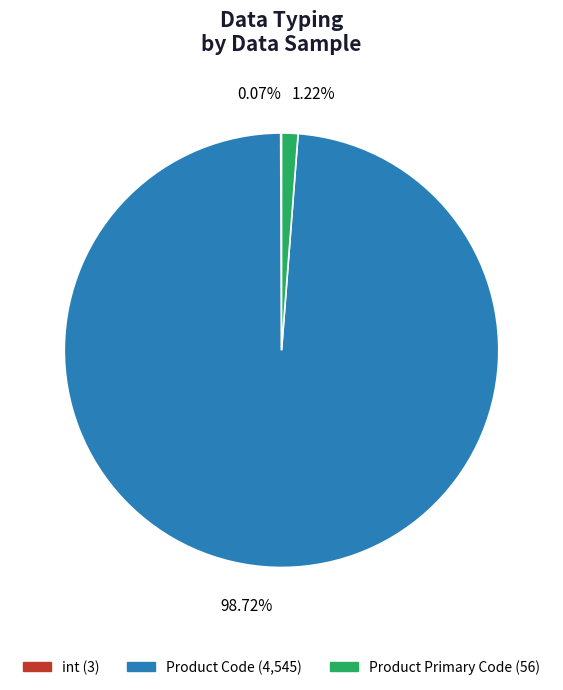

To the nearest percent, what percentage of the pie is Product Primary Code?

1%